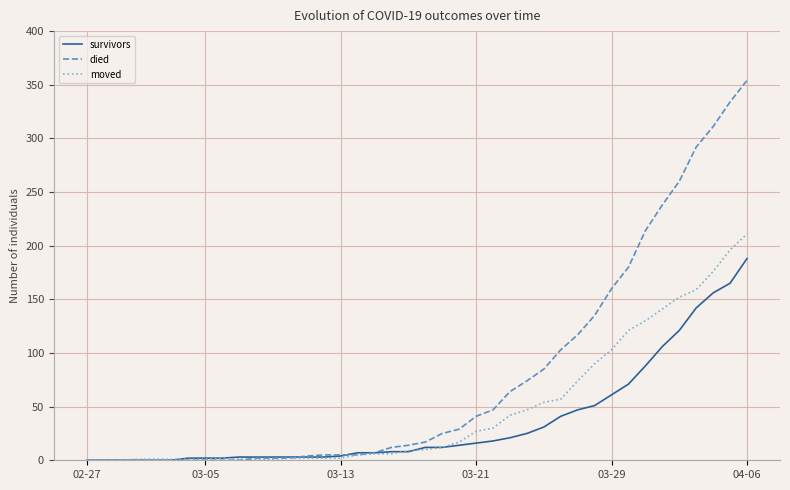

Which series has the largest total across all categories?

died